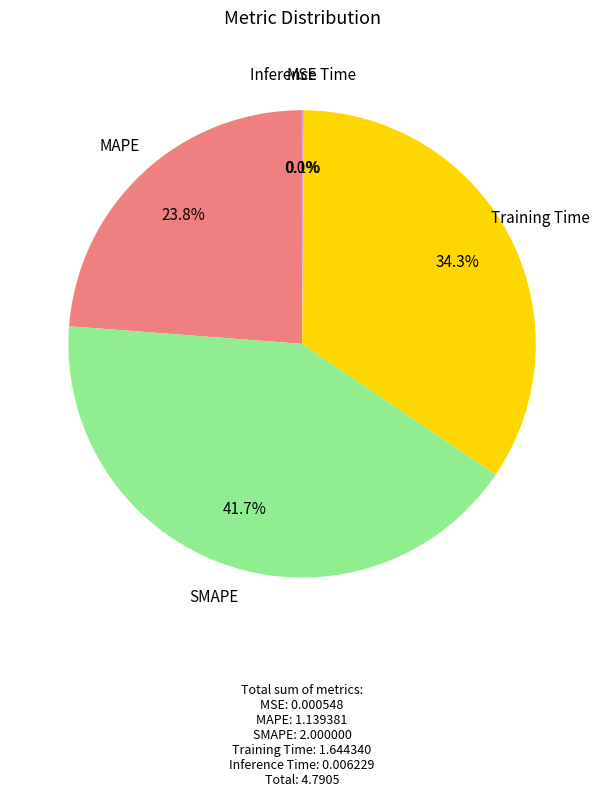

What percentage is NOT represented by MAPE?

76.2%